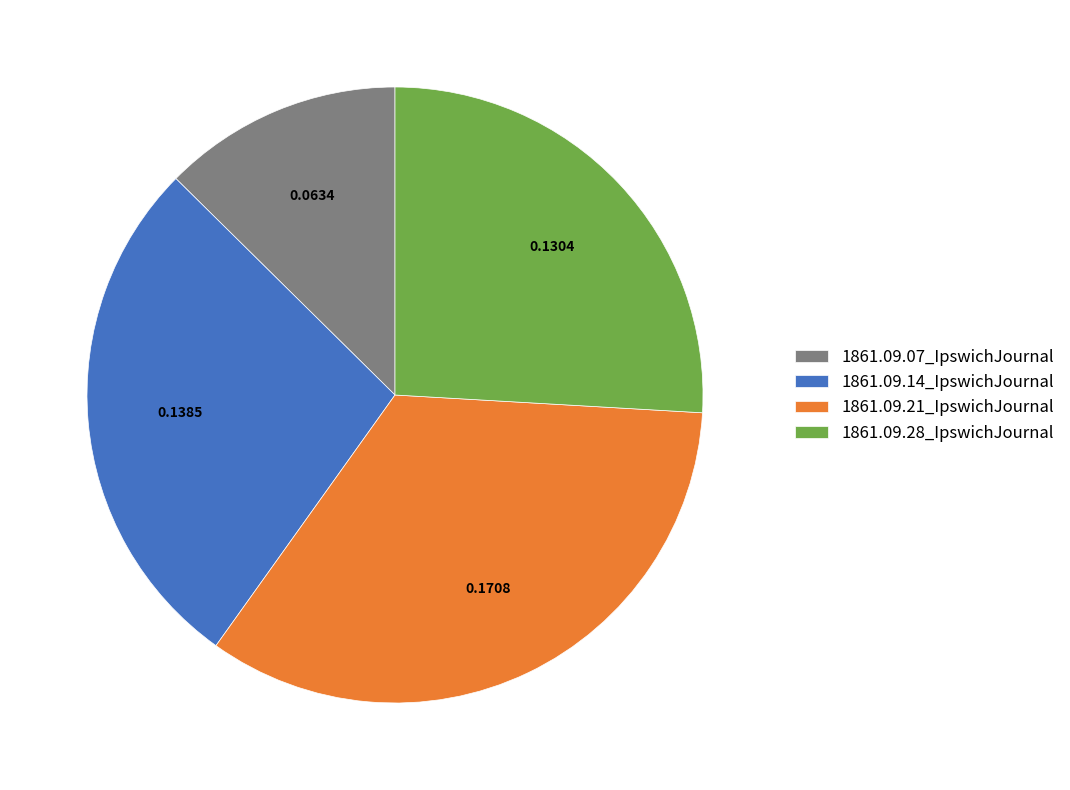

Is the sum of 1861.09.14_IpswichJournal and 1861.09.21_IpswichJournal greater than half?

Yes